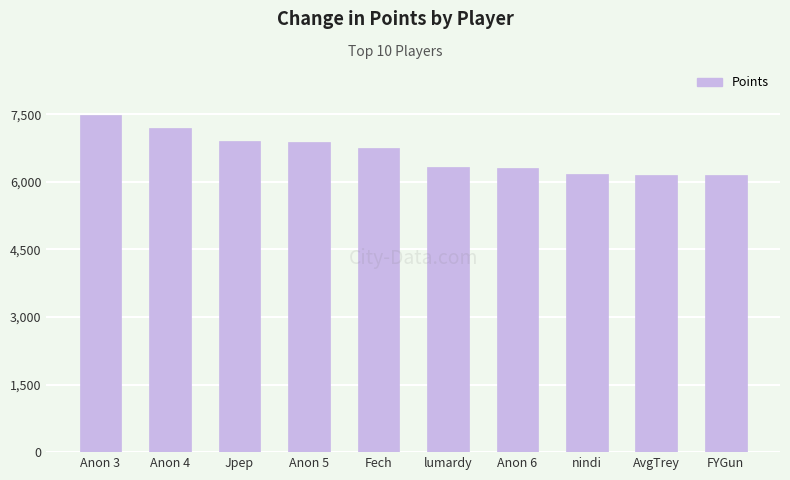

What is the smallest value displayed?

6143